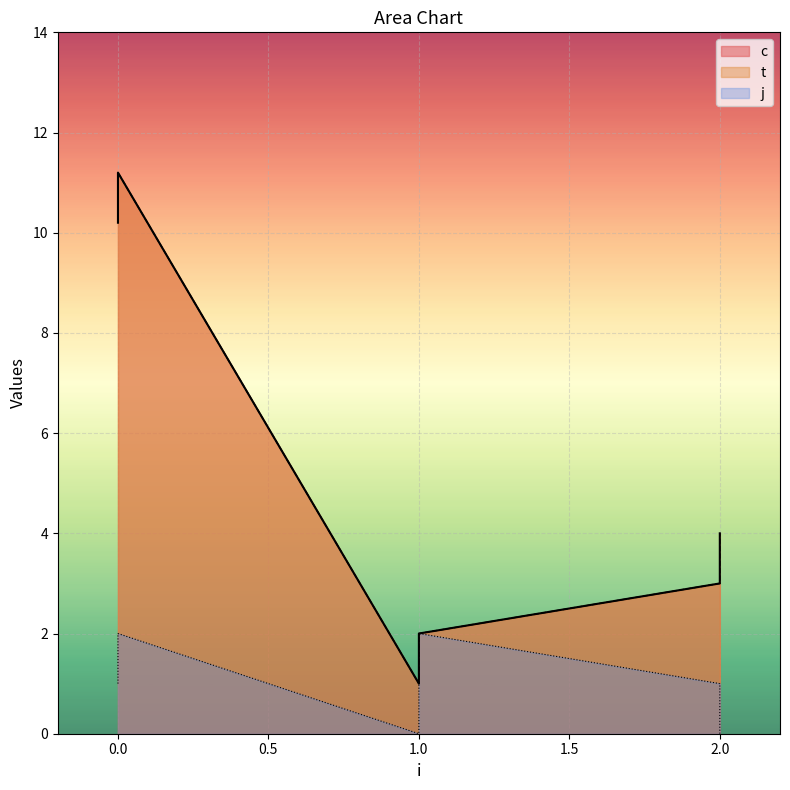

Reading left to right, list all the values displayed in this chart.

c: 0=10.2	0=11.2	1=1.0	1=2.0	2=3.0	2=4.0
t: 0=10.2	0=11.2	1=1.0	1=2.0	2=3.0	2=4.0
j: 0=1.0	0=2.0	1=0.0	1=2.0	2=1.0	2=0.0